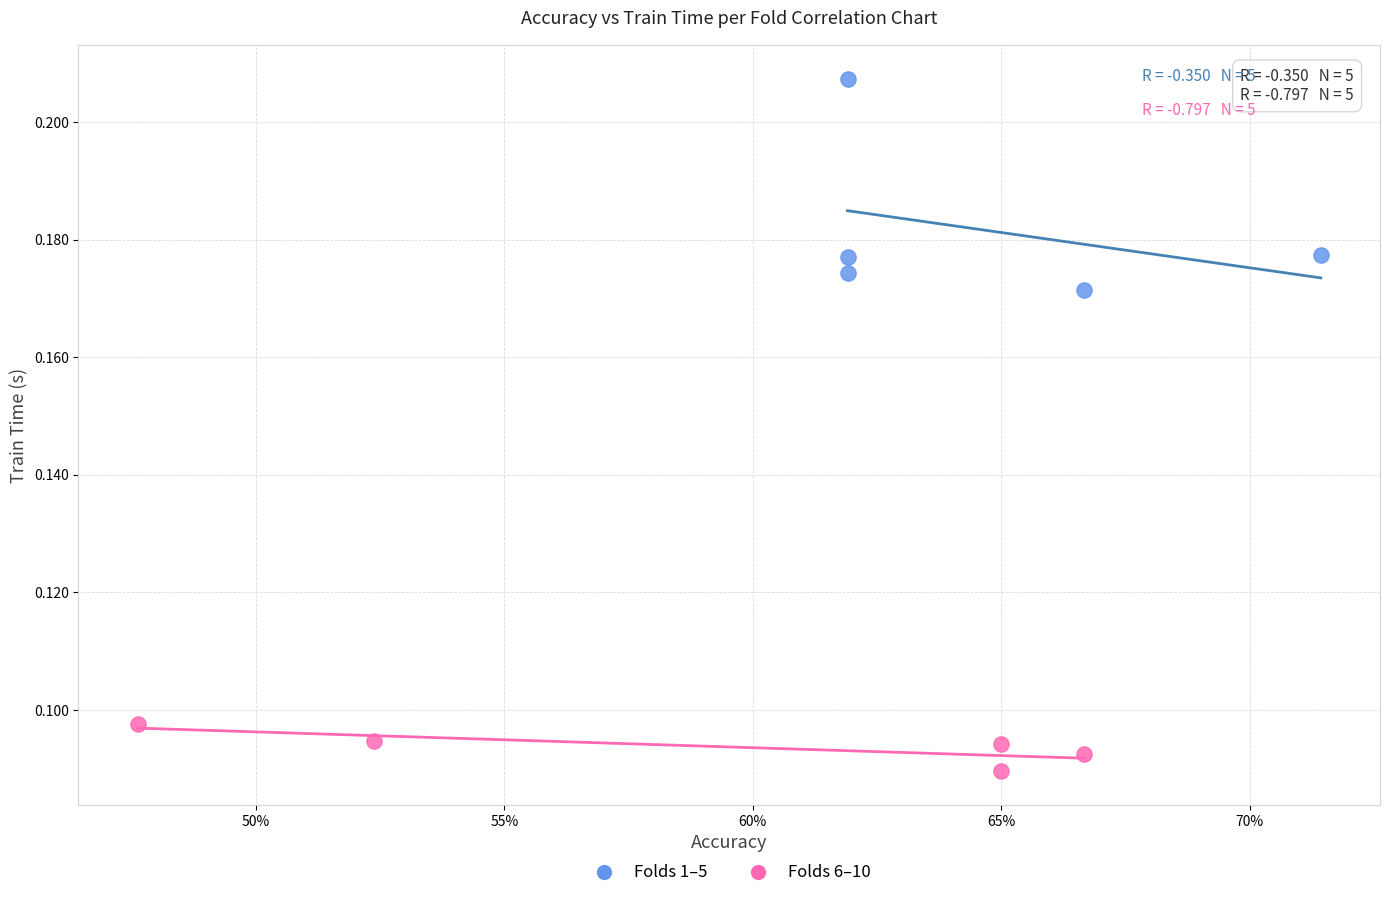

Which series contains the lowest Y value?

Folds 6–10